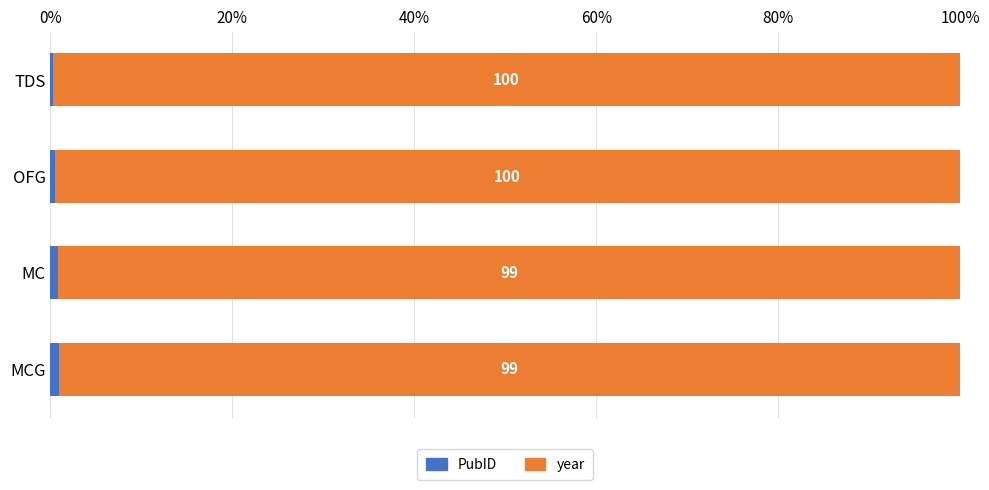

How many series are shown in this chart?

2